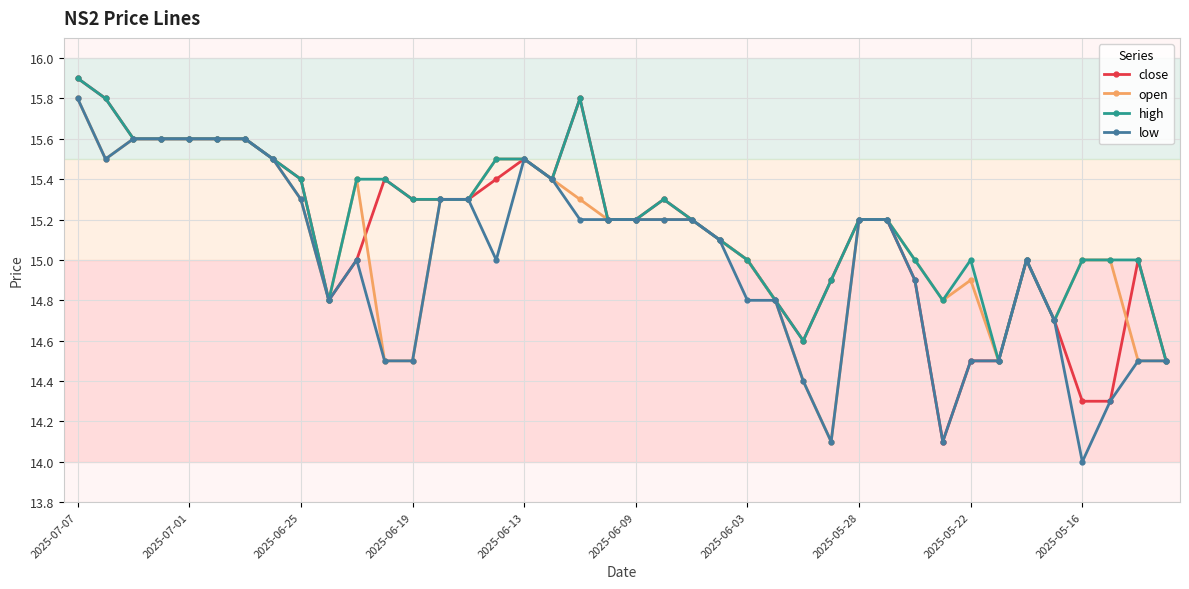

True or false: high has more than 1 points higher than both neighbors.

True